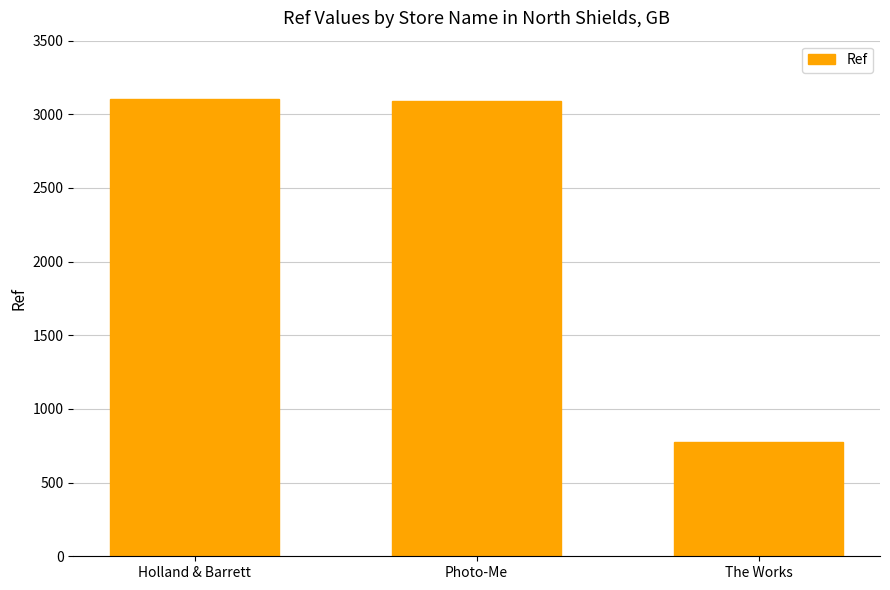

What is the change in value from Holland & Barrett to Photo-Me?

-13